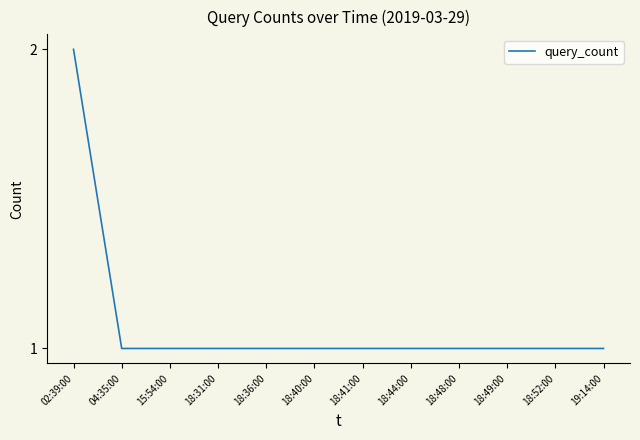

What position from the left is 18:40:00?

6